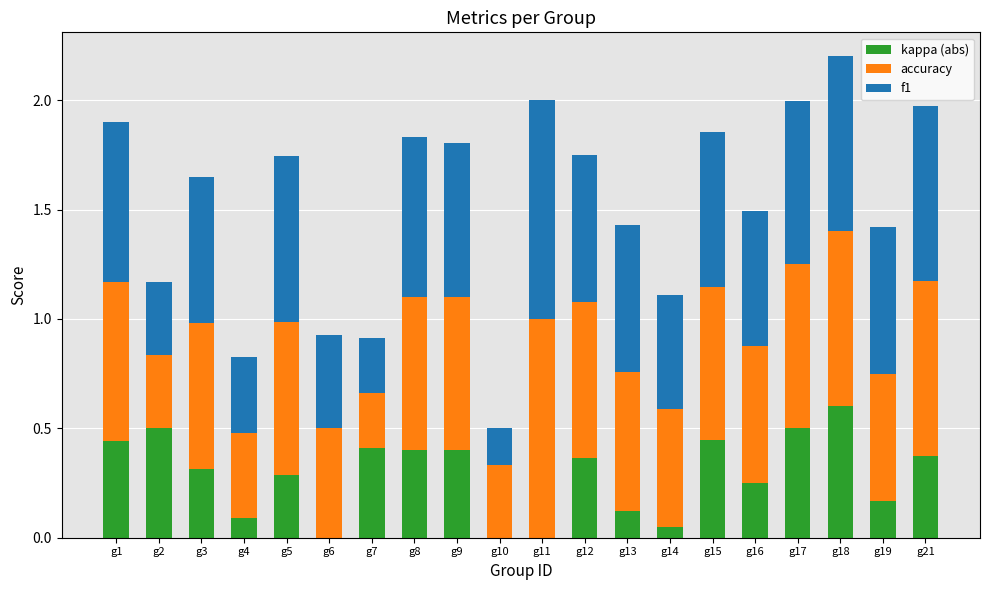

At which category is the sum across all series the highest?

g18